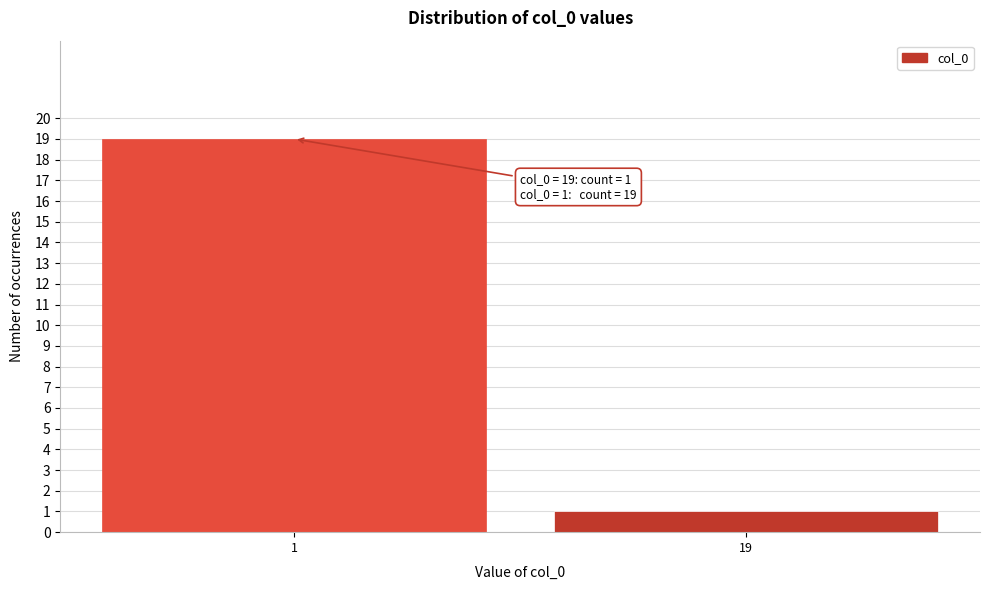

Reading left to right, transcribe all the data shown in this chart.

1=19	19=1